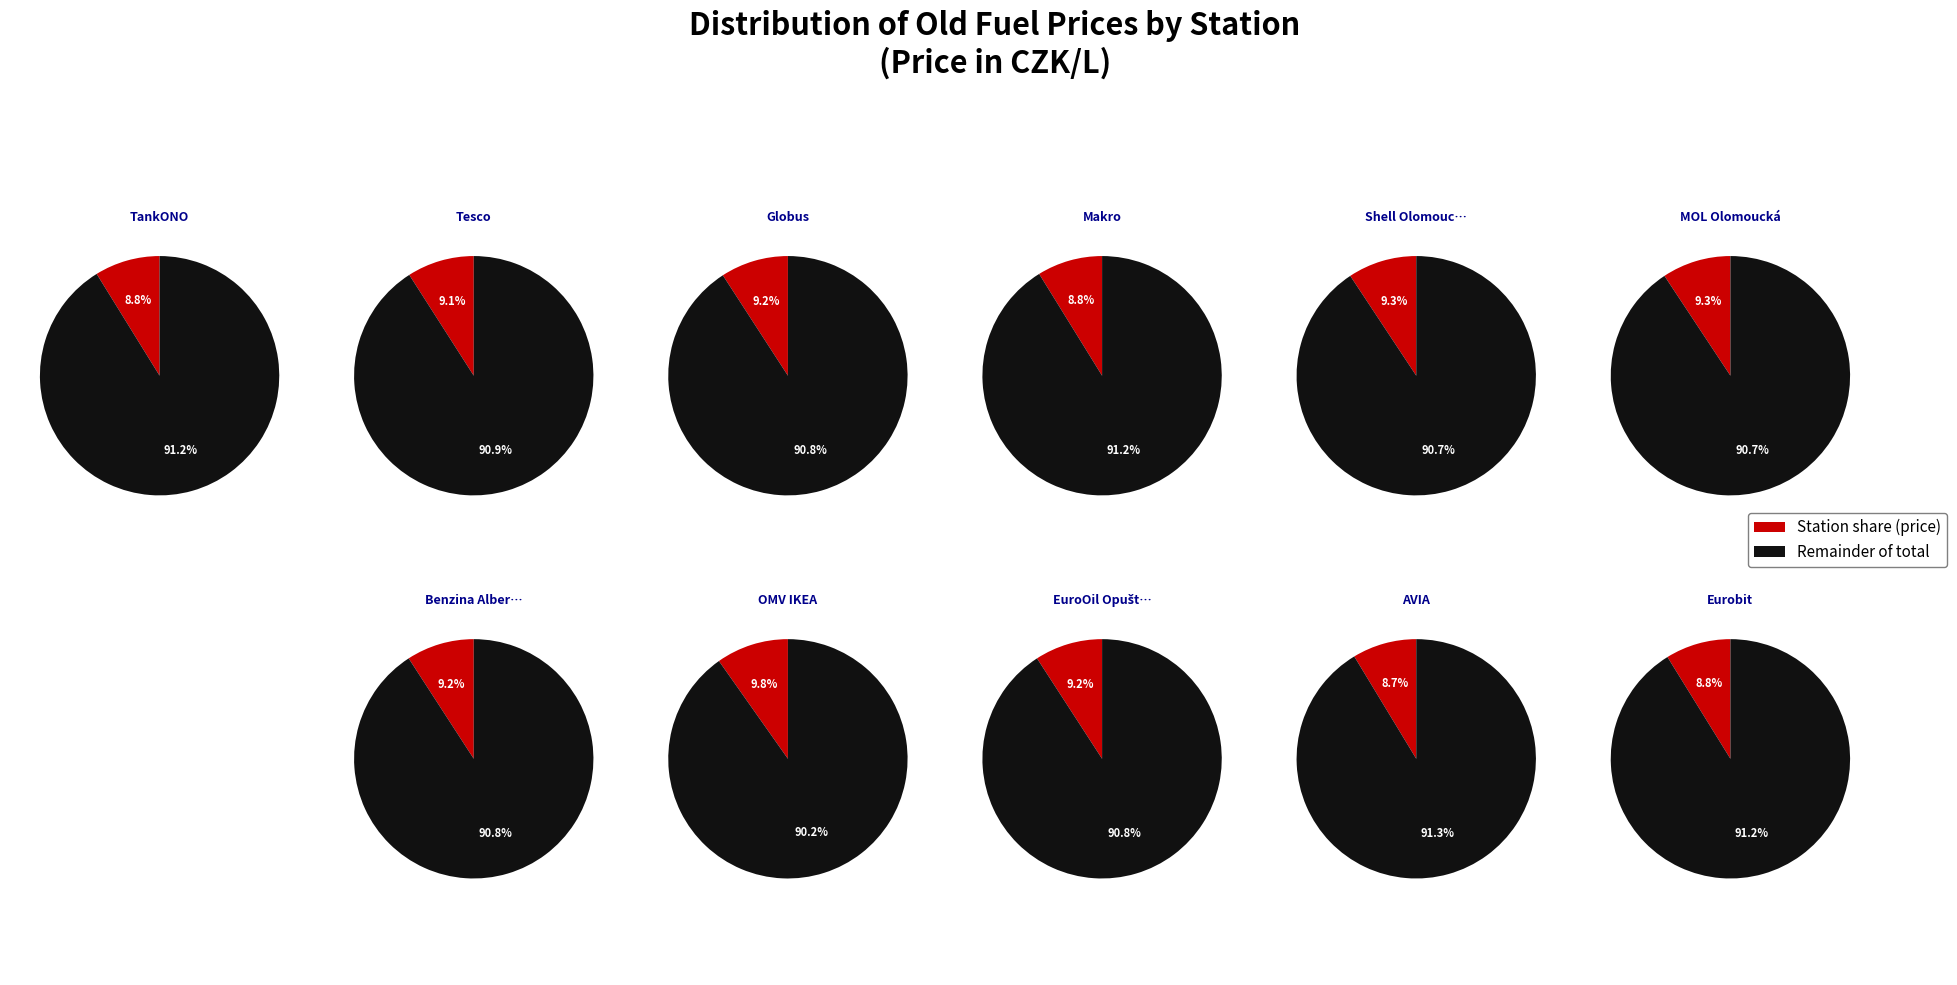

True or false: MOL Olomoucká accounts for 1% of the total.

False